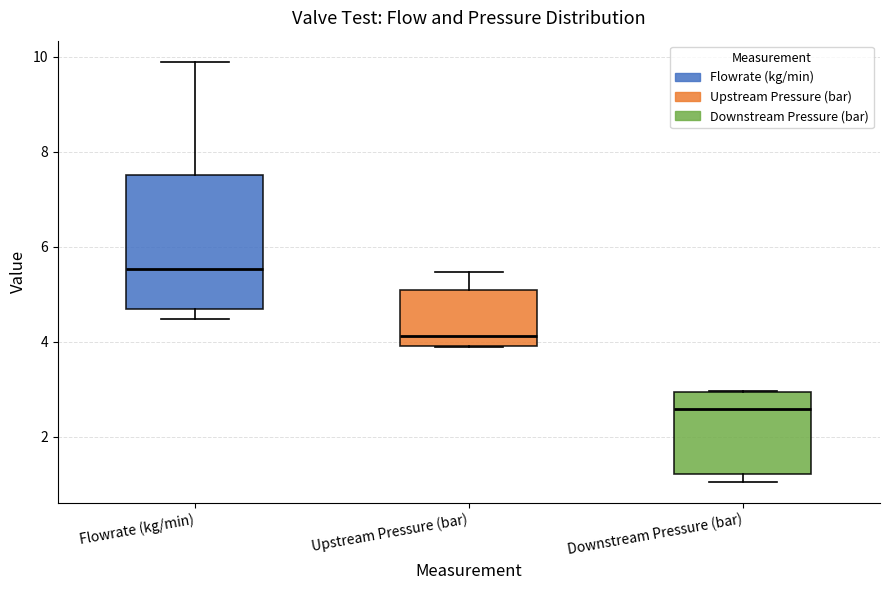

Reading left to right, read every box against the y-axis: the position of its median line, the range the box covers, and the ends of its whiskers. The values are not printed on the chart, so give them approximately, as read against the axis.

Flowrate (kg/min): median 5.6, box 4.6 to 7.6, whiskers 4.4 to 9.8
Upstream Pressure (bar): median 4.2, box 4.0 to 5.0, whiskers 3.8 to 5.4
Downstream Pressure (bar): median 2.6, box 1.2 to 3.0, whiskers 1.0 to 3.0